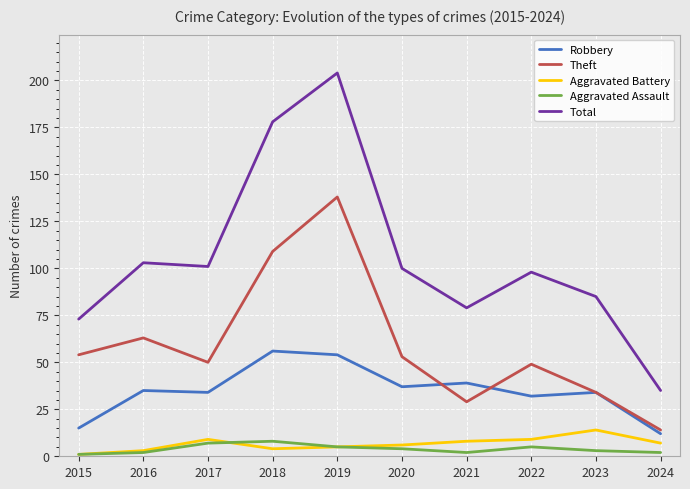

What is the difference between the second highest and second lowest values in the Aggravated Battery series?

6